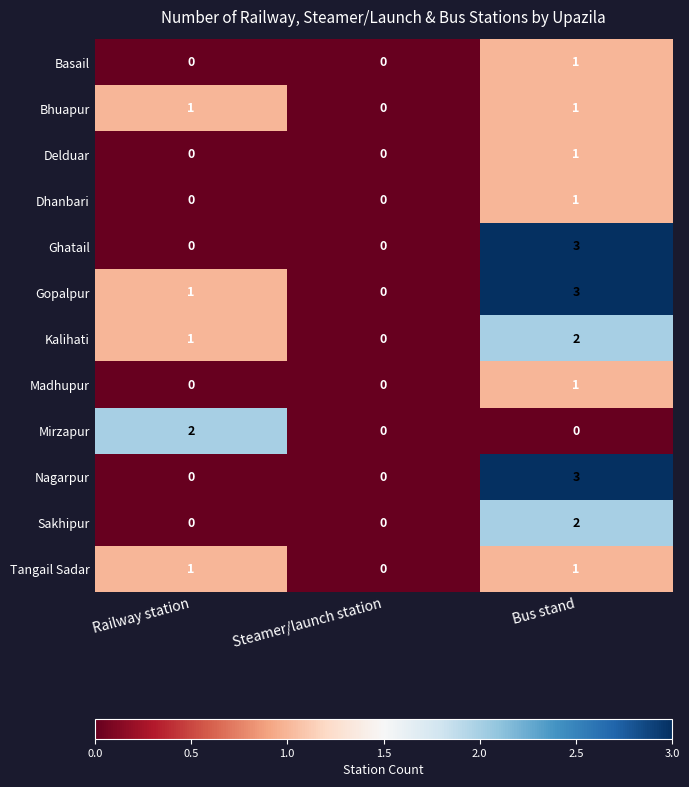

Between Railway station and Steamer/launch station, which series saw the biggest shift?

Mirzapur